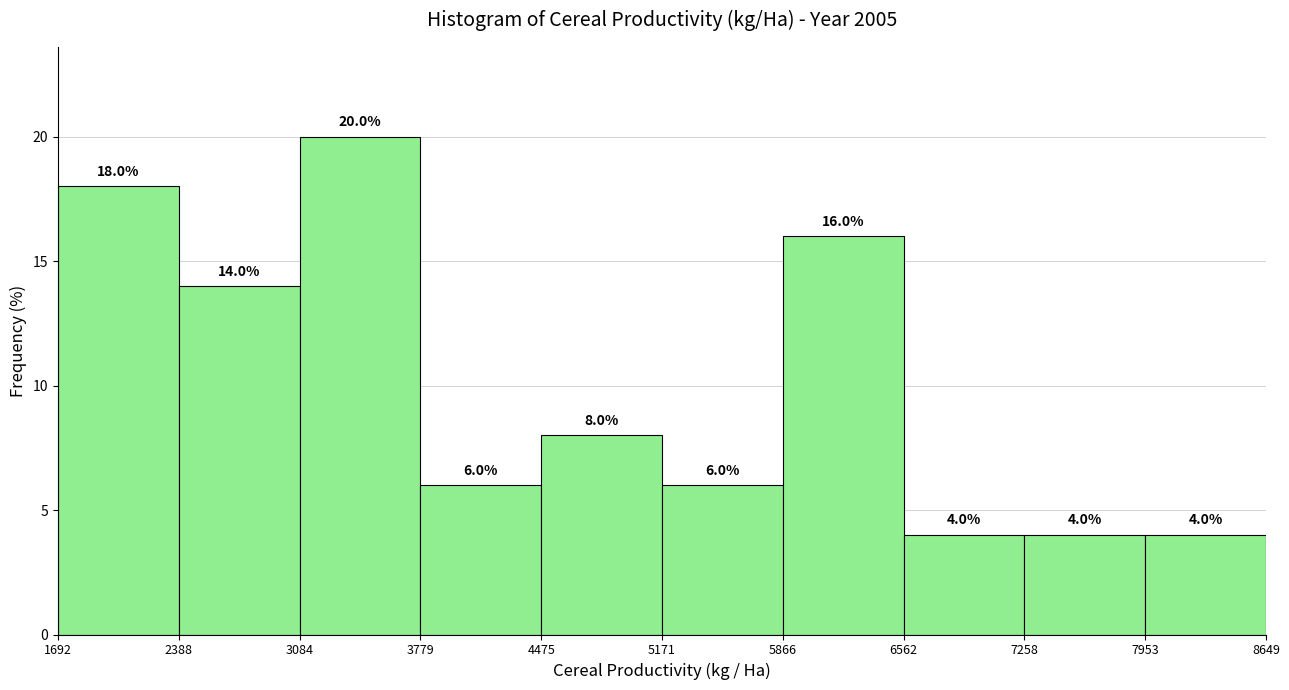

Over which range of the x-axis is the bar tallest?

3084 to 3779